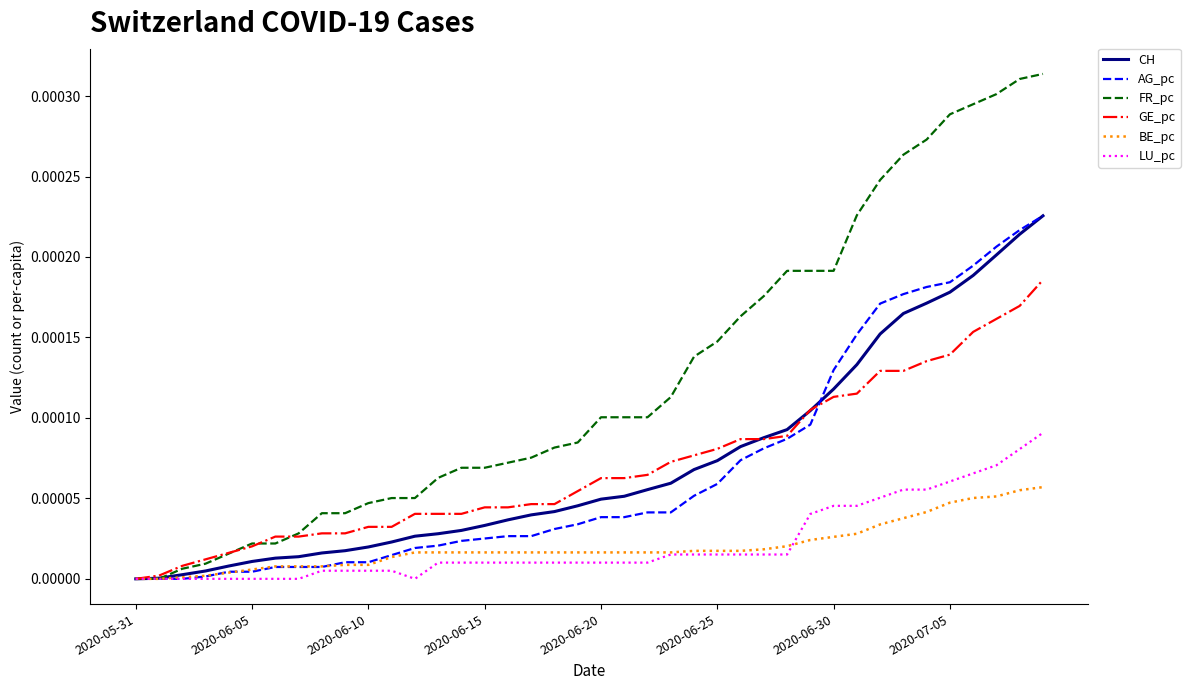

Which series has the largest total across all categories?

FR_pc